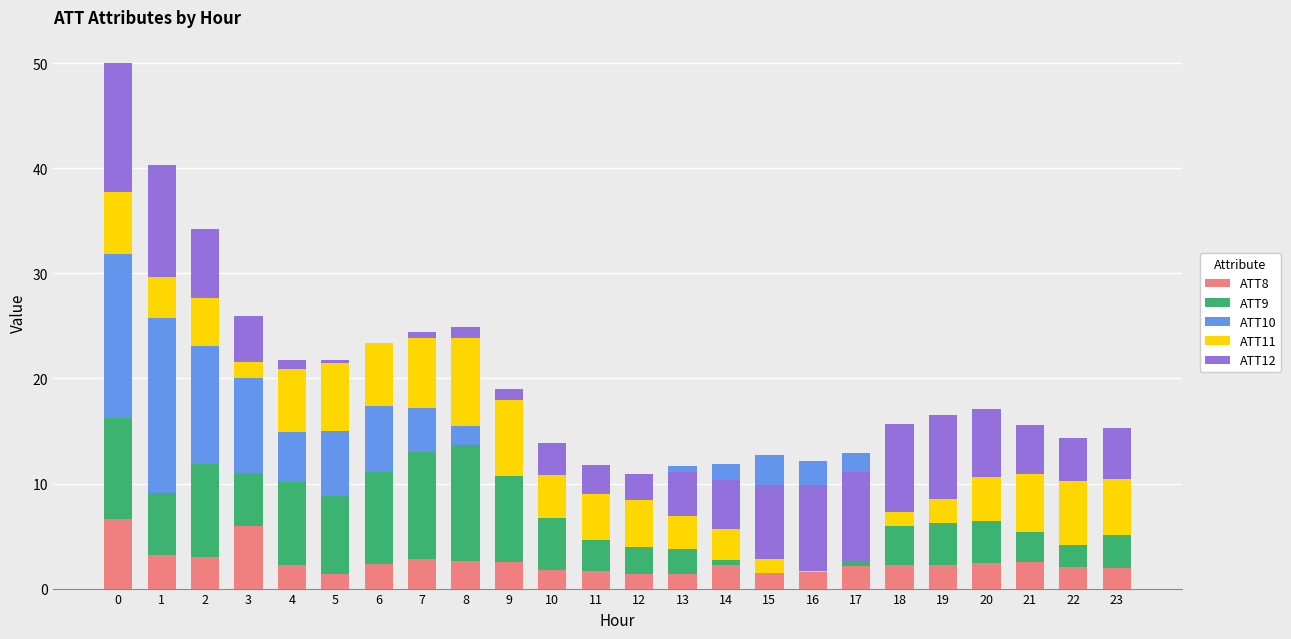

What is the sum of the ATT8 values at 5 and 4?

3.6